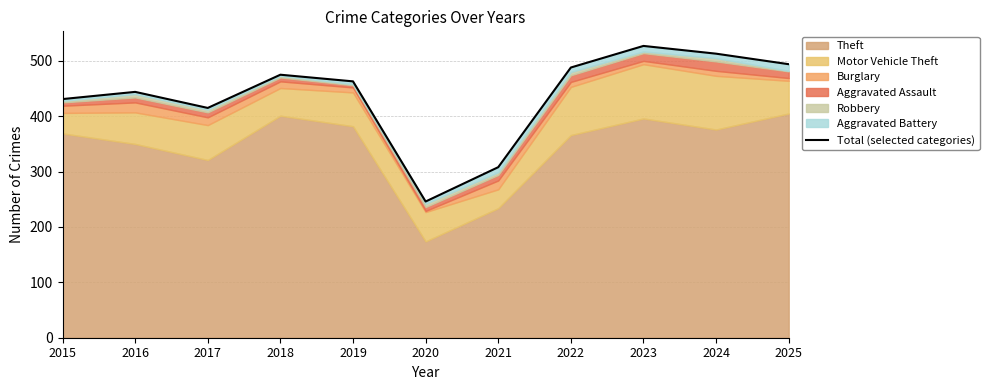

What is the average value?

437